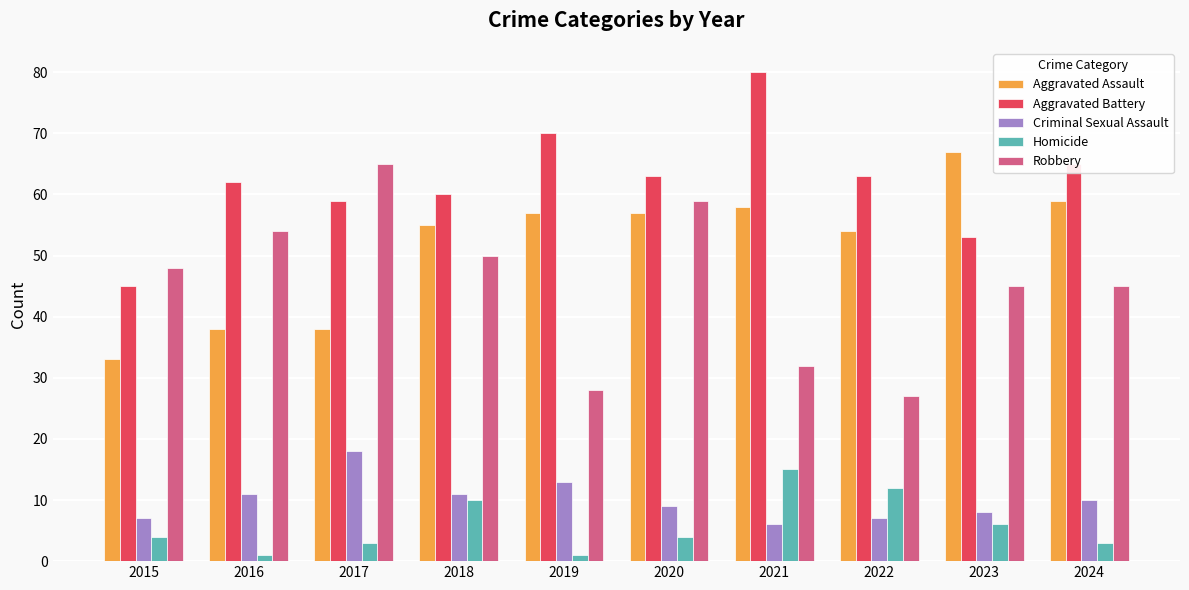

What is the difference between the maximum and minimum values in the Aggravated Assault series?

34